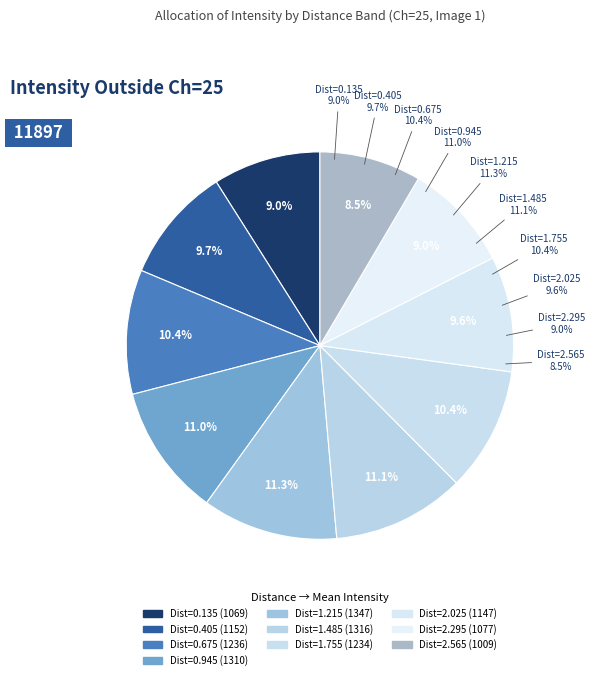

Do 2.565 and 2.025 together represent more than half of the pie?

No